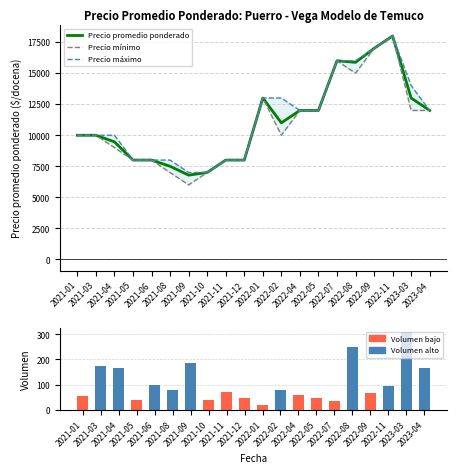

What is the difference between the Precio mínimo values at 2022-07 and 2022-02?

6000